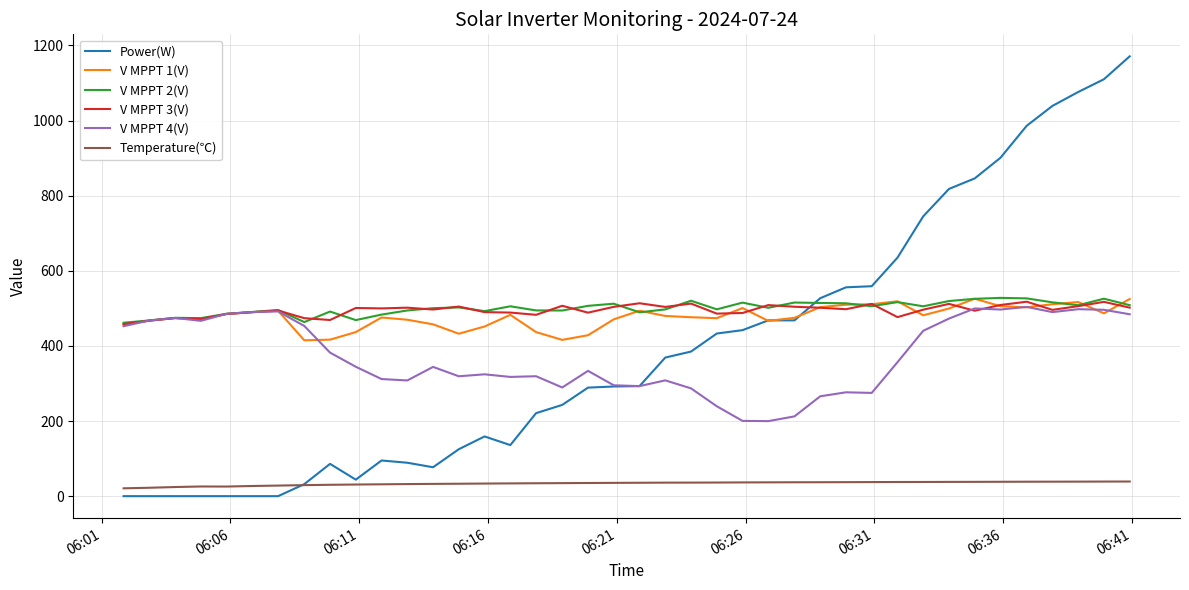

Which series has the largest range (max minus min)?

Power(W)